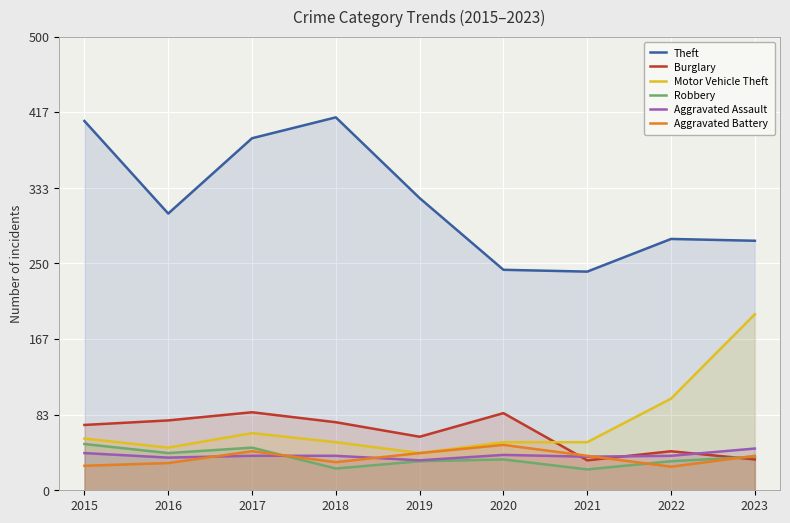

What is the greatest value displayed?

411